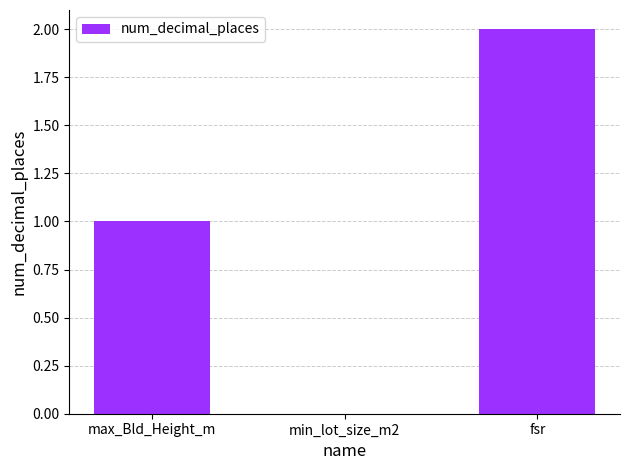

Where is the data nearest to the value 1?

max_Bld_Height_m